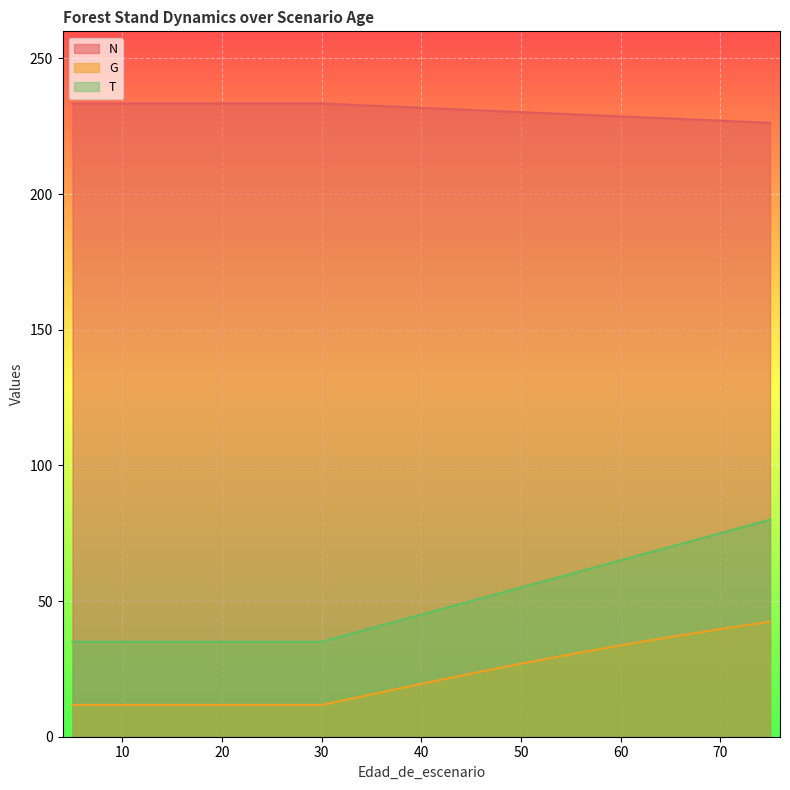

Reading left to right, what are all the values shown in this chart?

N: 5=233.4	5=233.4	10=233.4	15=233.4	20=233.4	25=233.4	30=233.4	35=232.6	40=231.8	45=231.0	50=230.2	55=229.4	60=228.6	65=227.9	70=227.1	75=226.3
G: 5=11.7	5=11.7	10=11.7	15=11.7	20=11.7	25=11.7	30=11.7	35=15.6	40=19.5	45=23.3	50=26.9	55=30.4	60=33.7	65=36.8	70=39.7	75=42.4
T: 5=35.0	5=35.0	10=35.0	15=35.0	20=35.0	25=35.0	30=35.0	35=40.0	40=45.0	45=50.0	50=55.0	55=60.0	60=65.0	65=70.0	70=75.0	75=80.0